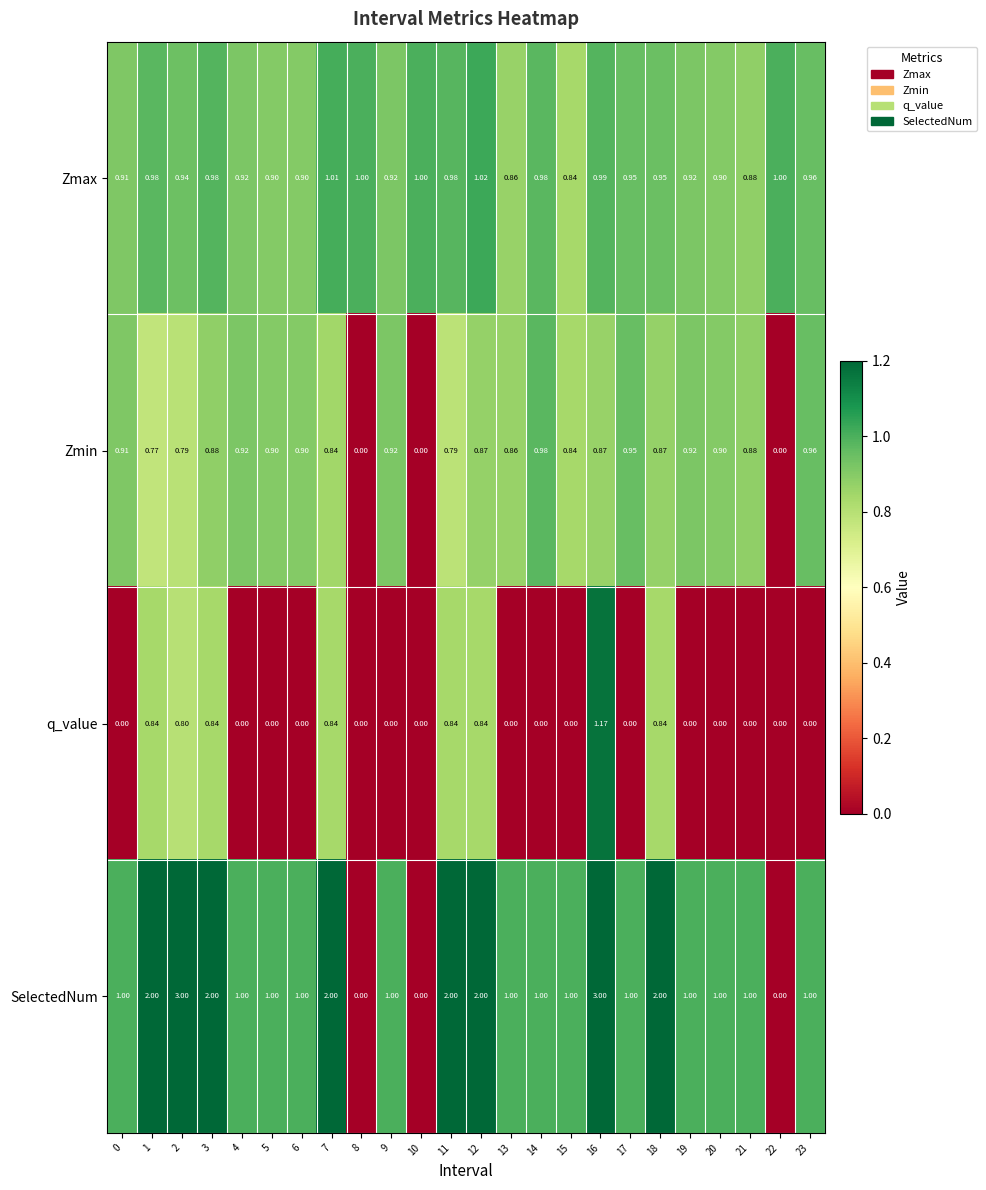

List the series in order of their peak value, lowest first.

Zmin, Zmax, q_value, SelectedNum